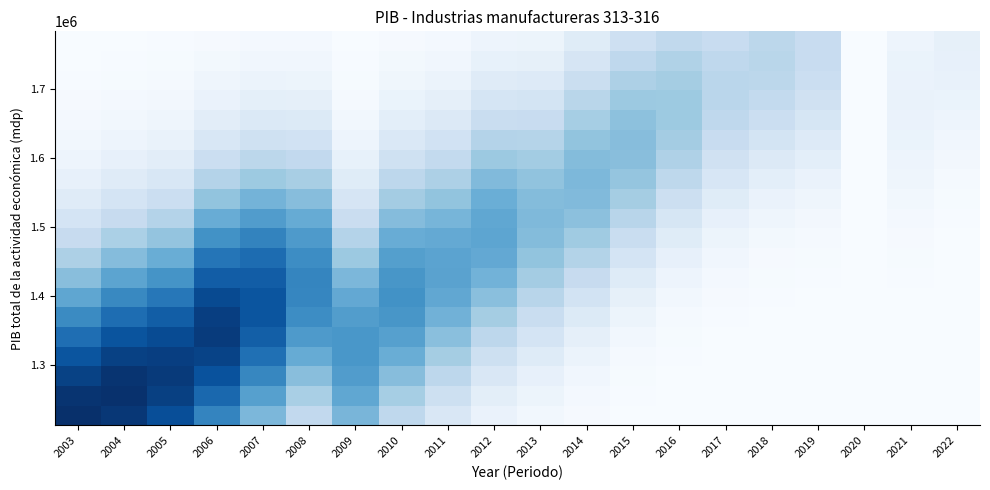

What is the difference between the highest and lowest values at 2016?

0.4